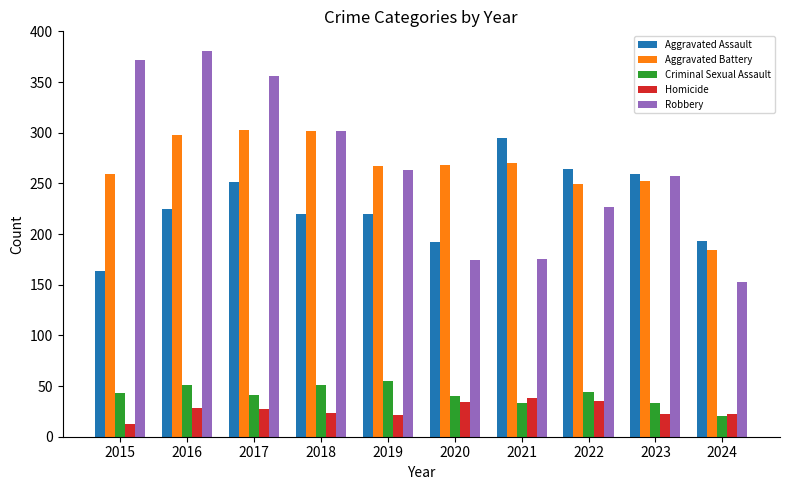

Rank the series by their maximum value, from lowest to highest.

Homicide, Criminal Sexual Assault, Aggravated Assault, Aggravated Battery, Robbery